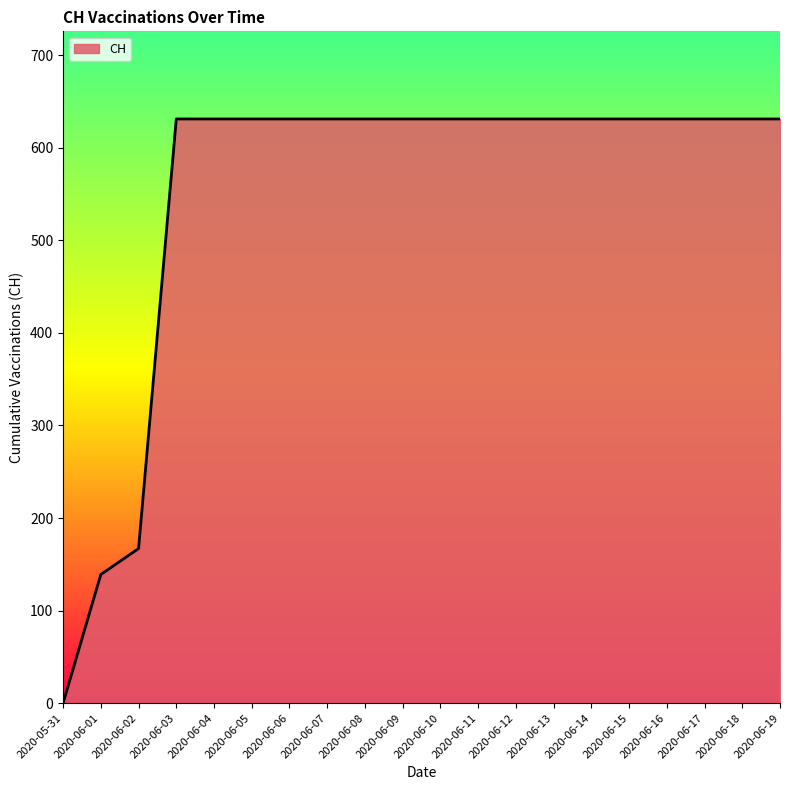

The value at 2020-06-03 is 351. True or false?

False